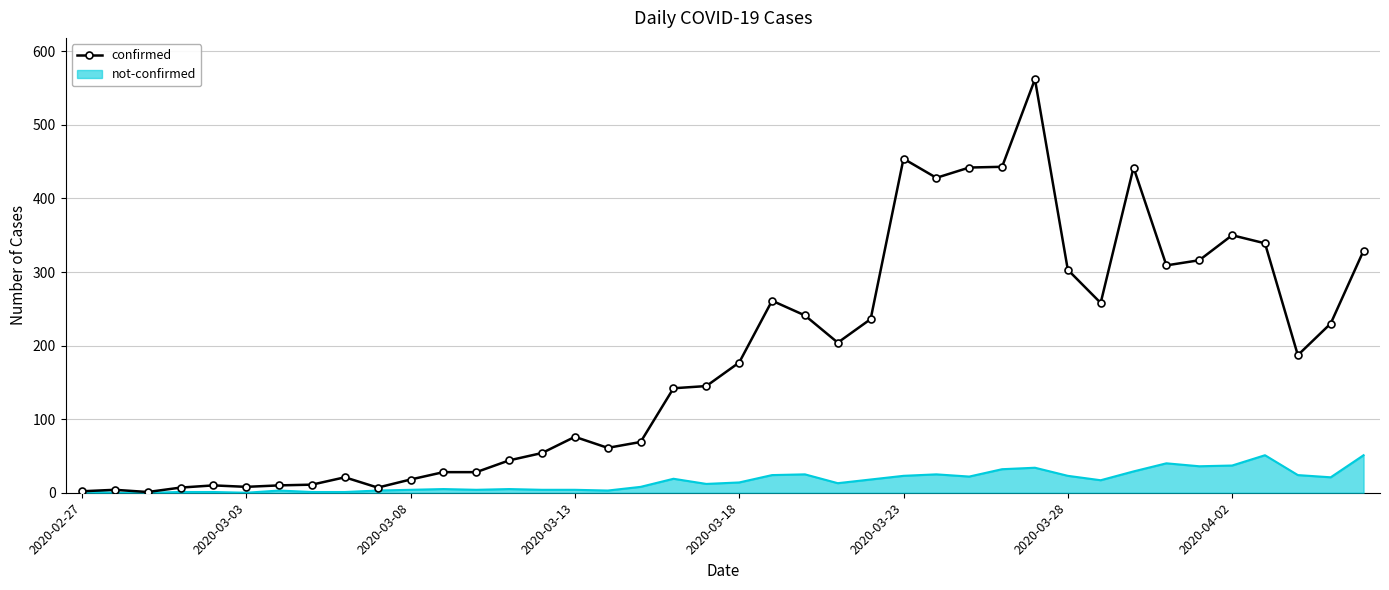

Rank the series by their average value, from lowest to highest.

not-confirmed, confirmed